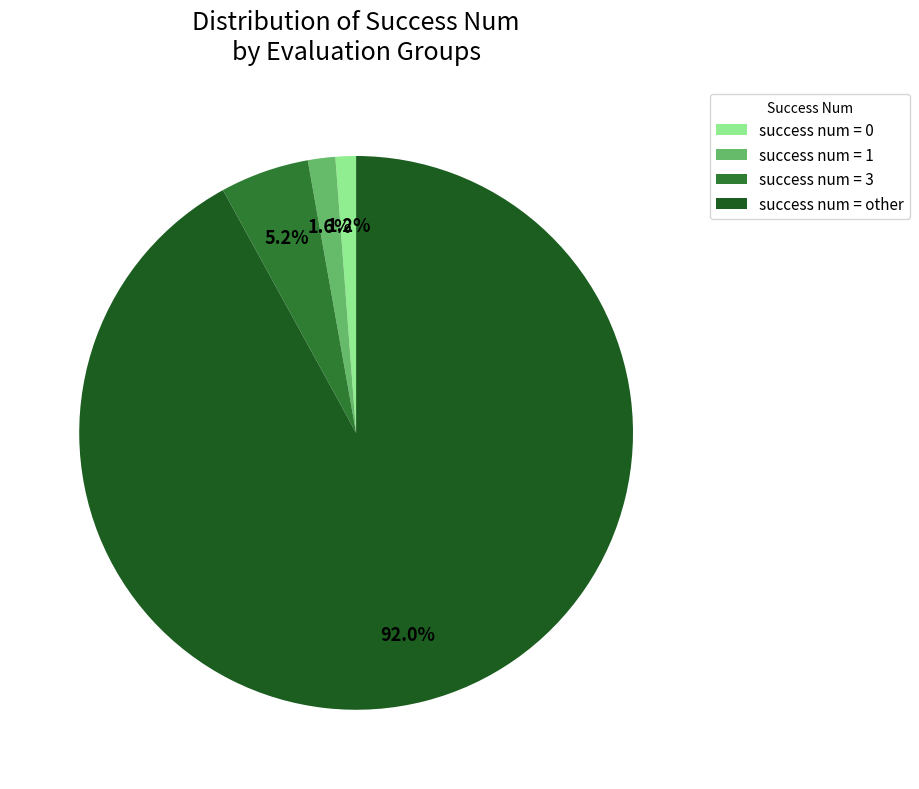

Count the number of slices in the pie.

4